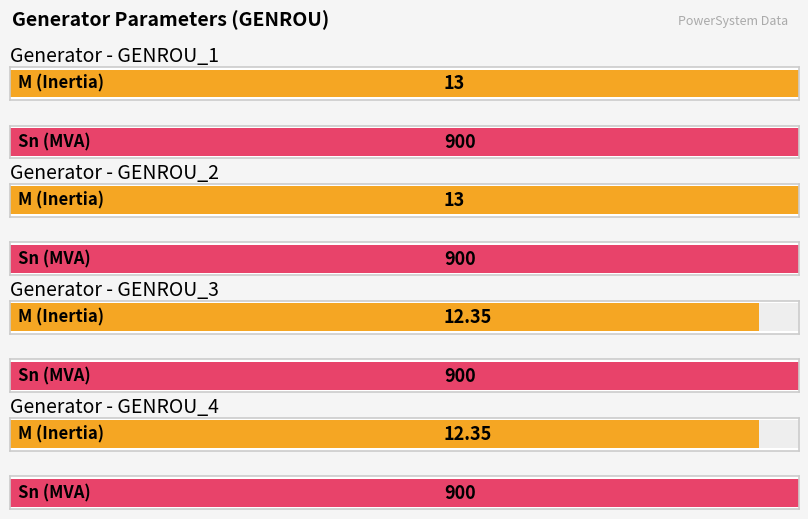

What is the maximum value shown in the chart?

900.0